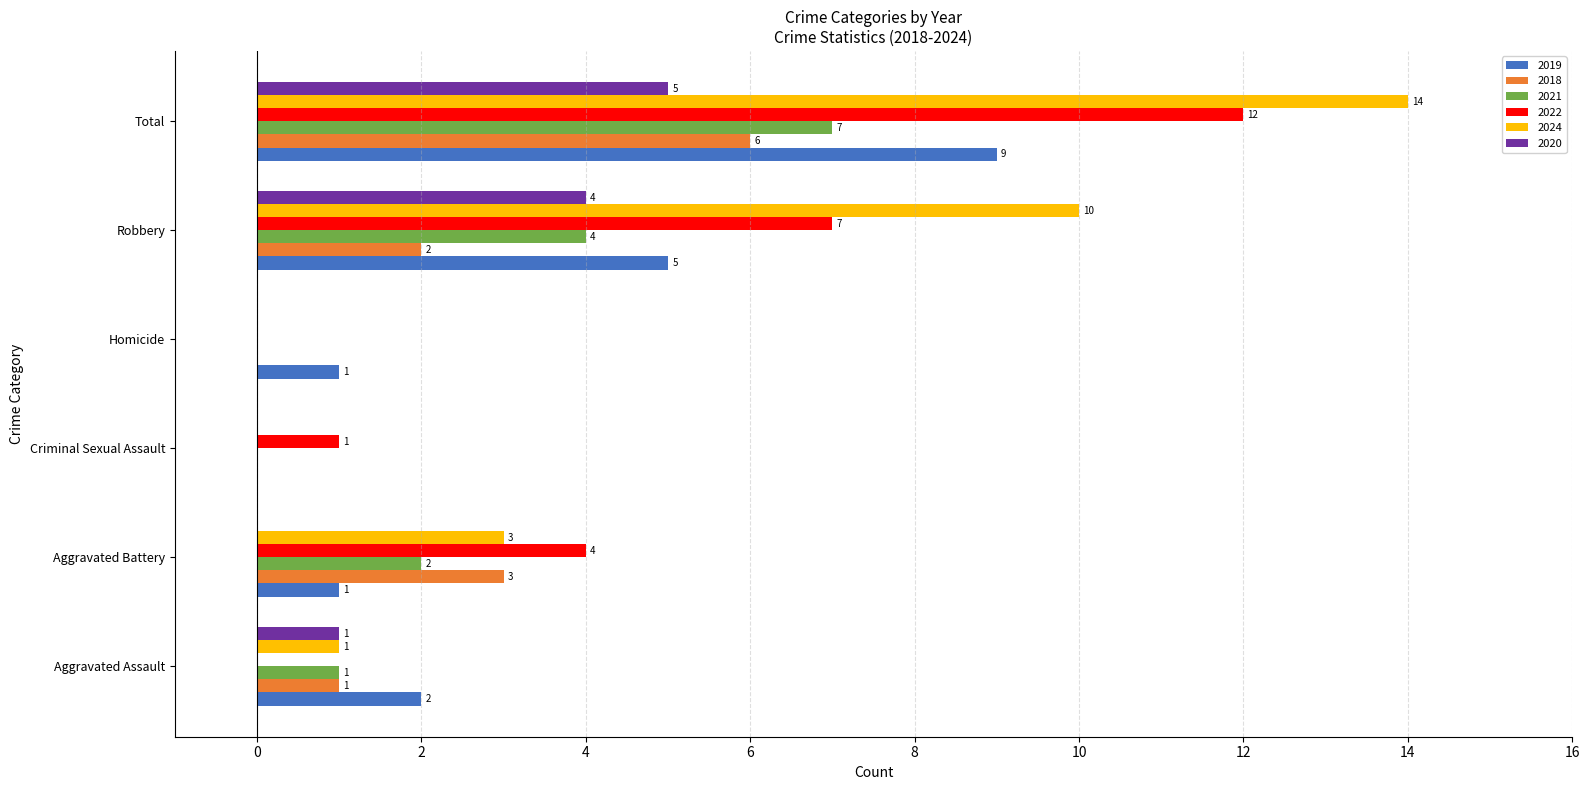

Which series has the largest total across all categories?

2024